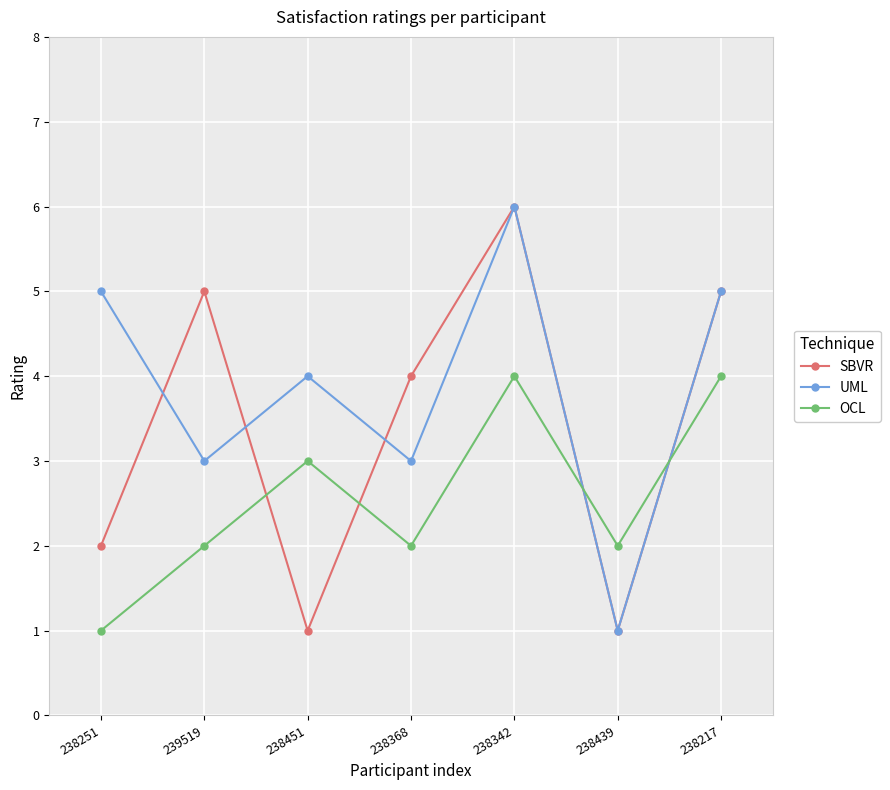

In UML, how many points are lower than both neighbors (excluding endpoints)?

3